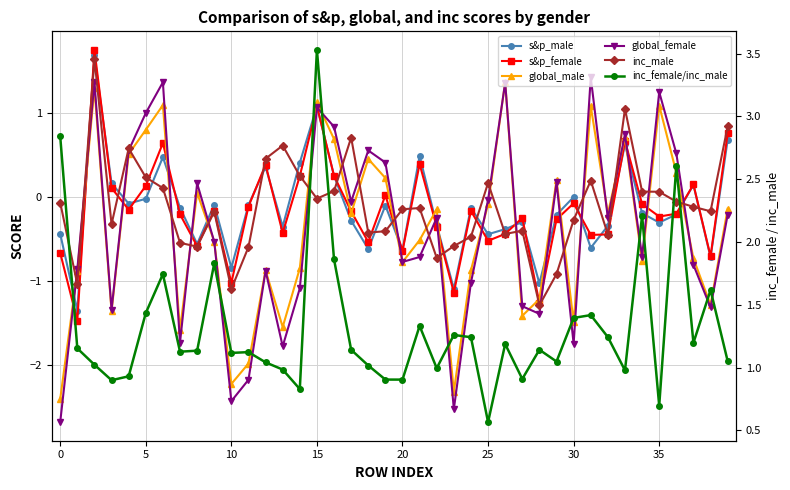

How many interior local peaks does the inc_male series have?

10